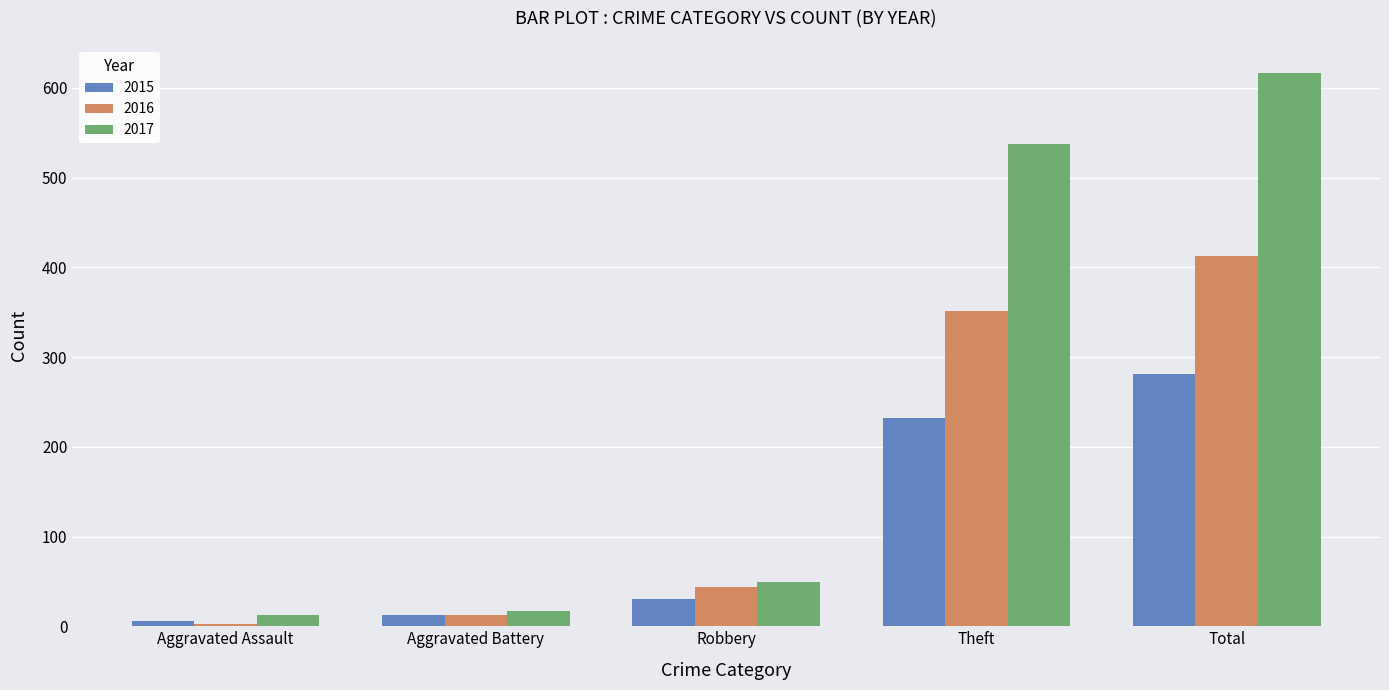

What is the minimum value for 2016?

3